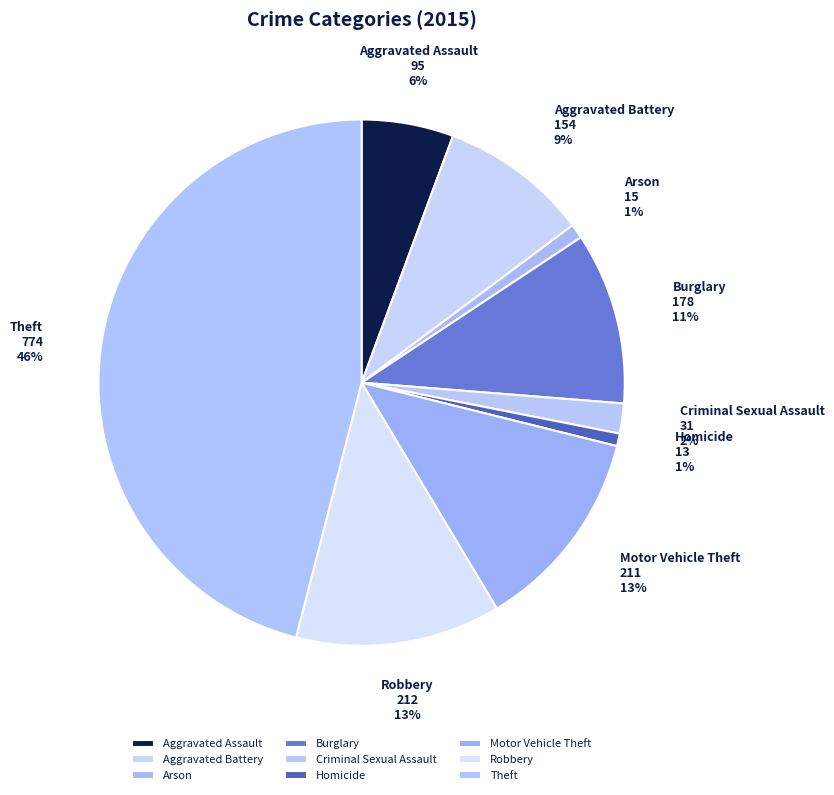

The Criminal Sexual Assault slice represents 7% of the pie. True or false?

False